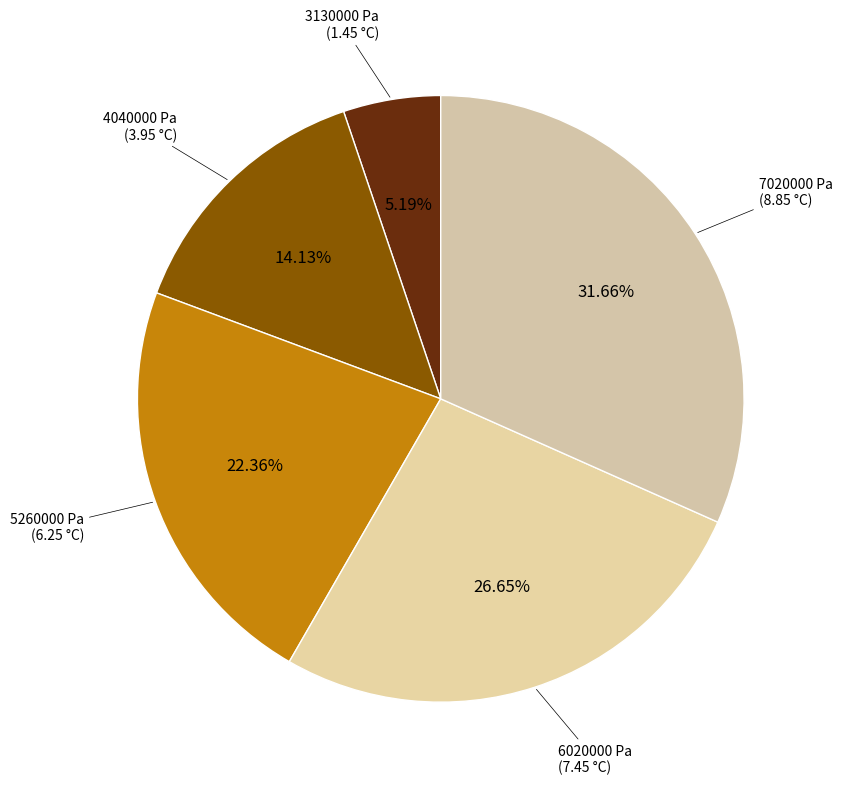

How many slices are in this pie chart?

5